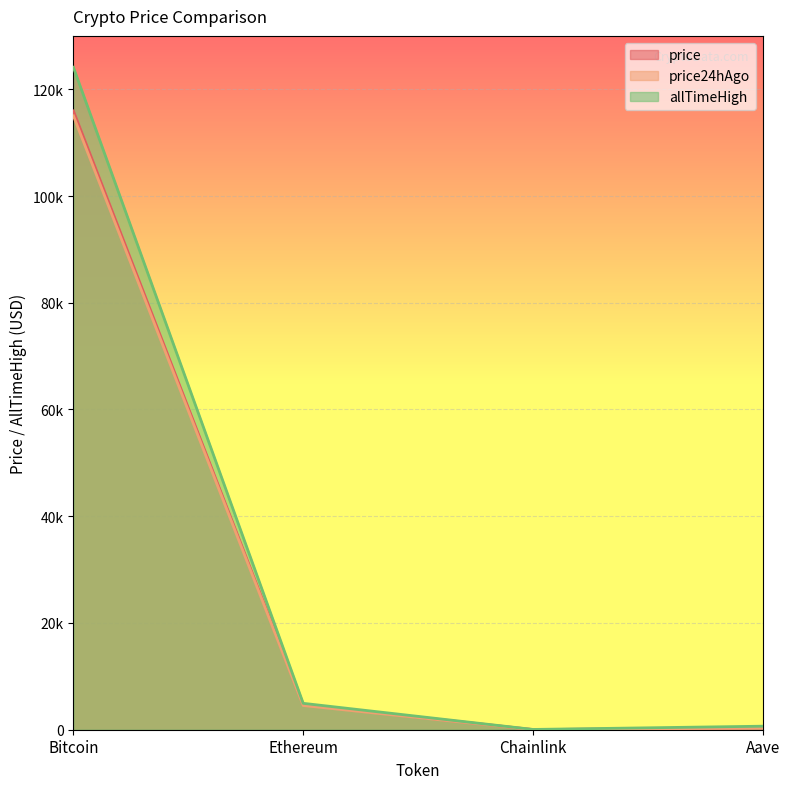

What is the label of the 2nd point from the right?

Chainlink